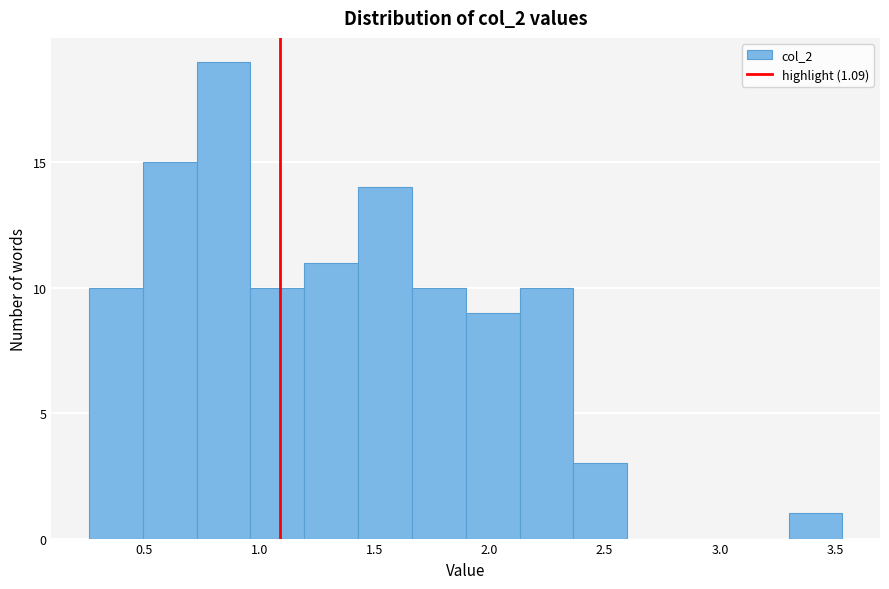

Which range on the x-axis has the tallest bar?

0.75 to 0.95